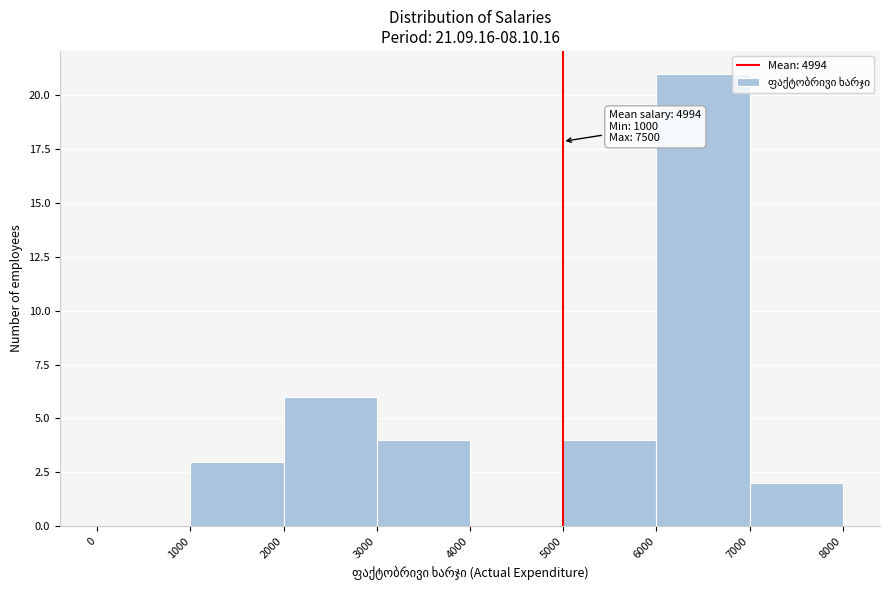

Which range on the x-axis has the tallest bar?

6000 to 7000